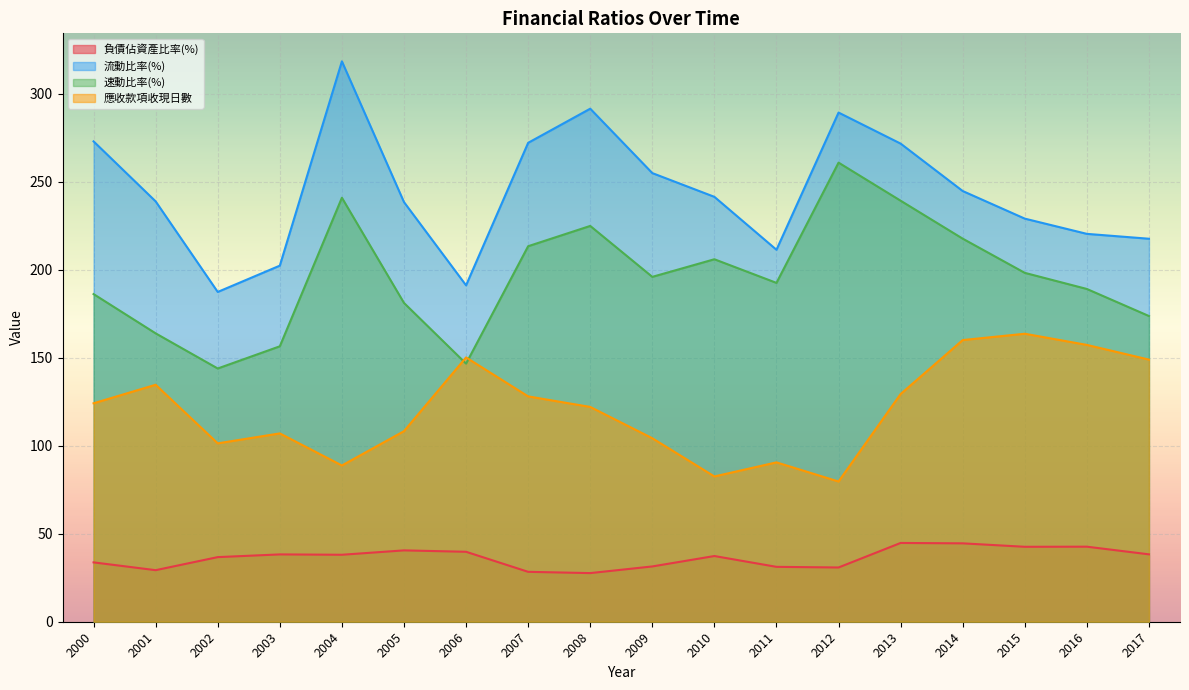

At 2002, list the series in order from smallest to largest.

負債佔資產比率(%), 應收款項收現日數, 速動比率(%), 流動比率(%)